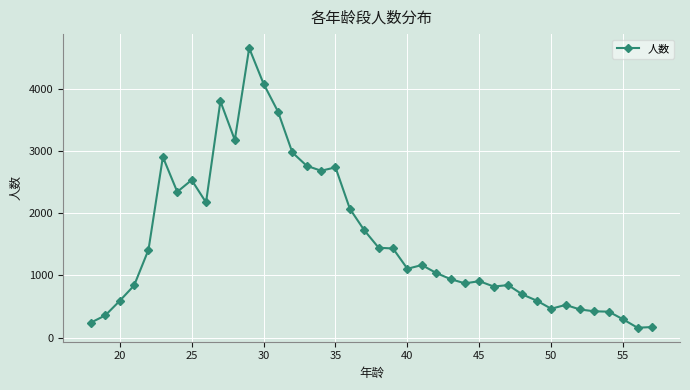

What is the value of the 5th point from the left?

1412